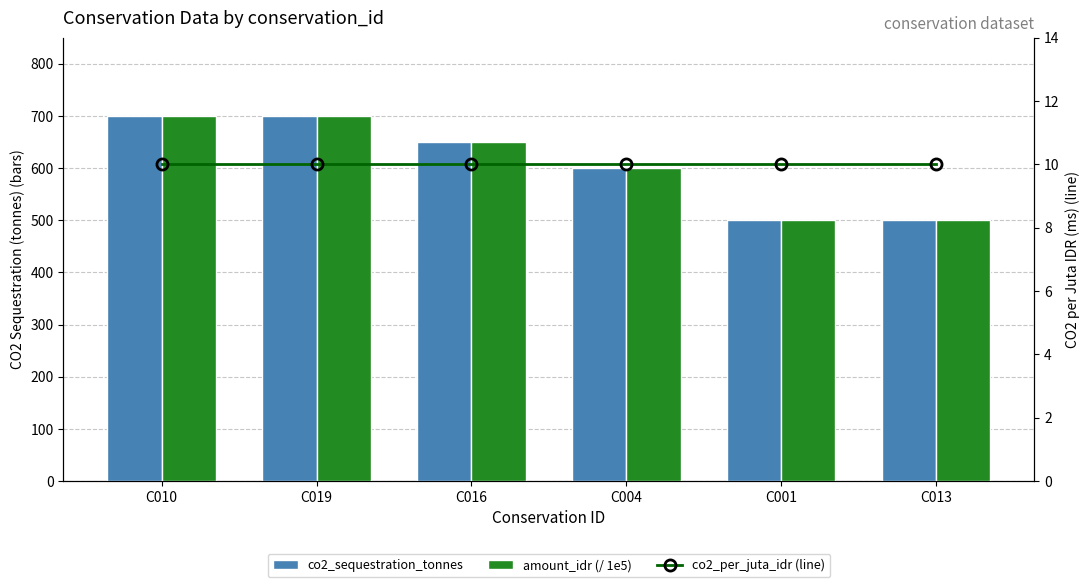

Does the chart contain any negative values?

No